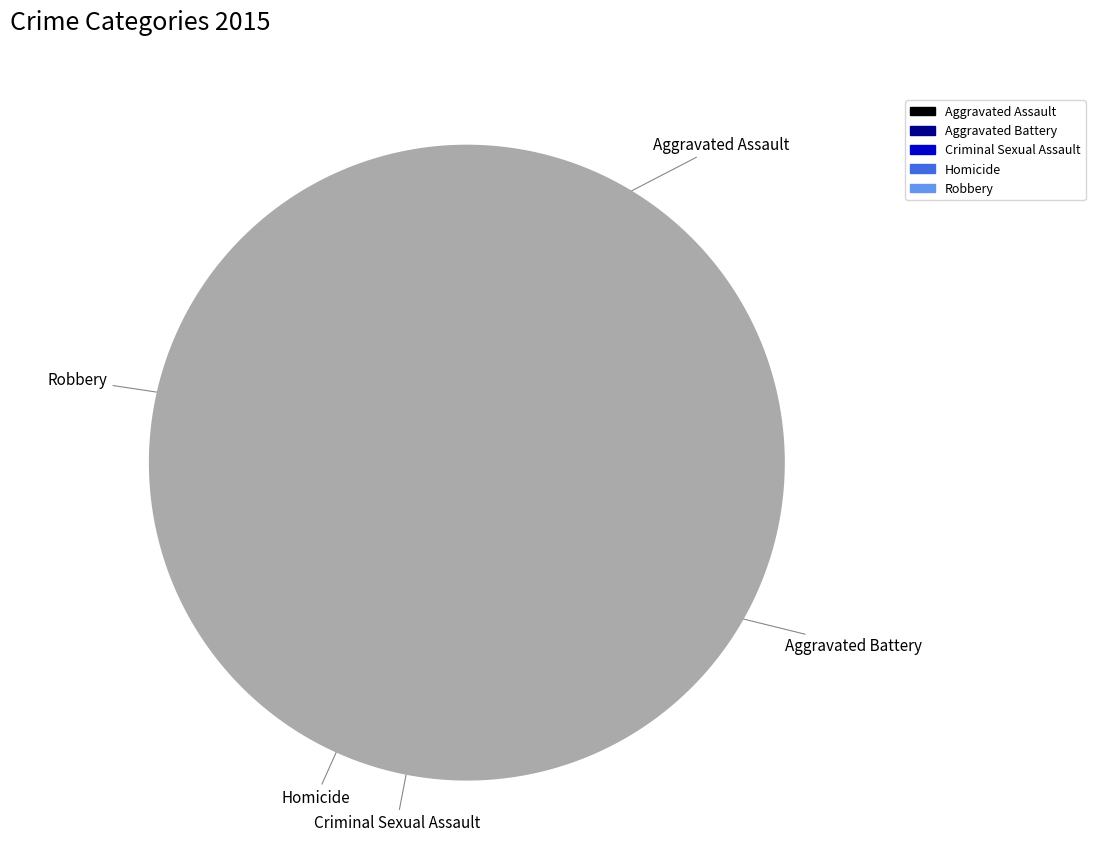

Between Robbery and Criminal Sexual Assault, which is larger?

Robbery